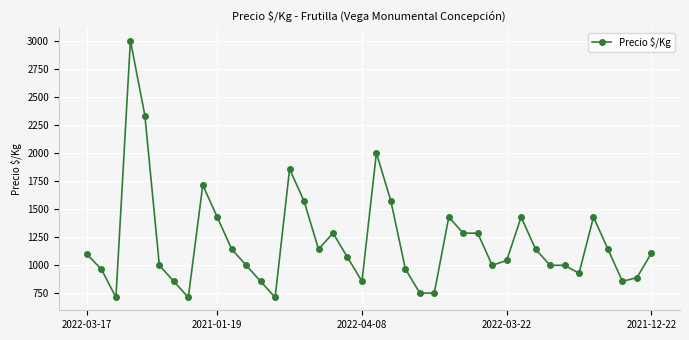

True or false: there are more than 0 points higher than both neighbors.

True